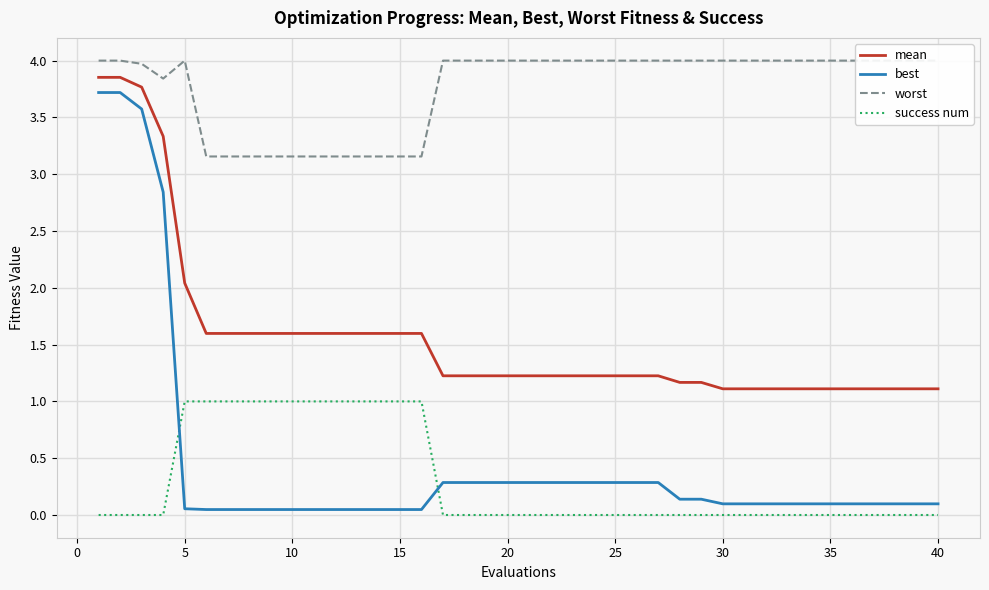

True or false: success num has a value of 1.7 at 5.

False